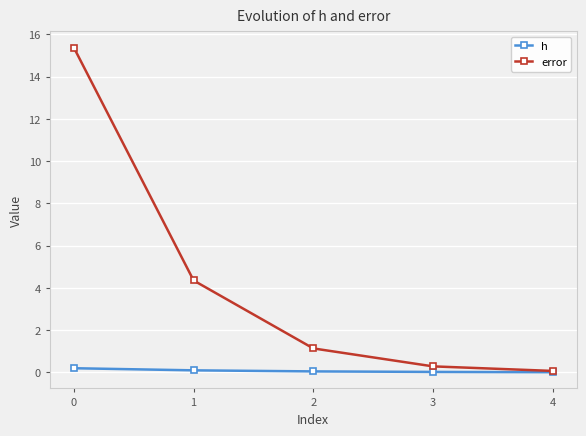

True or false: error has more than 1 interior local peaks.

False